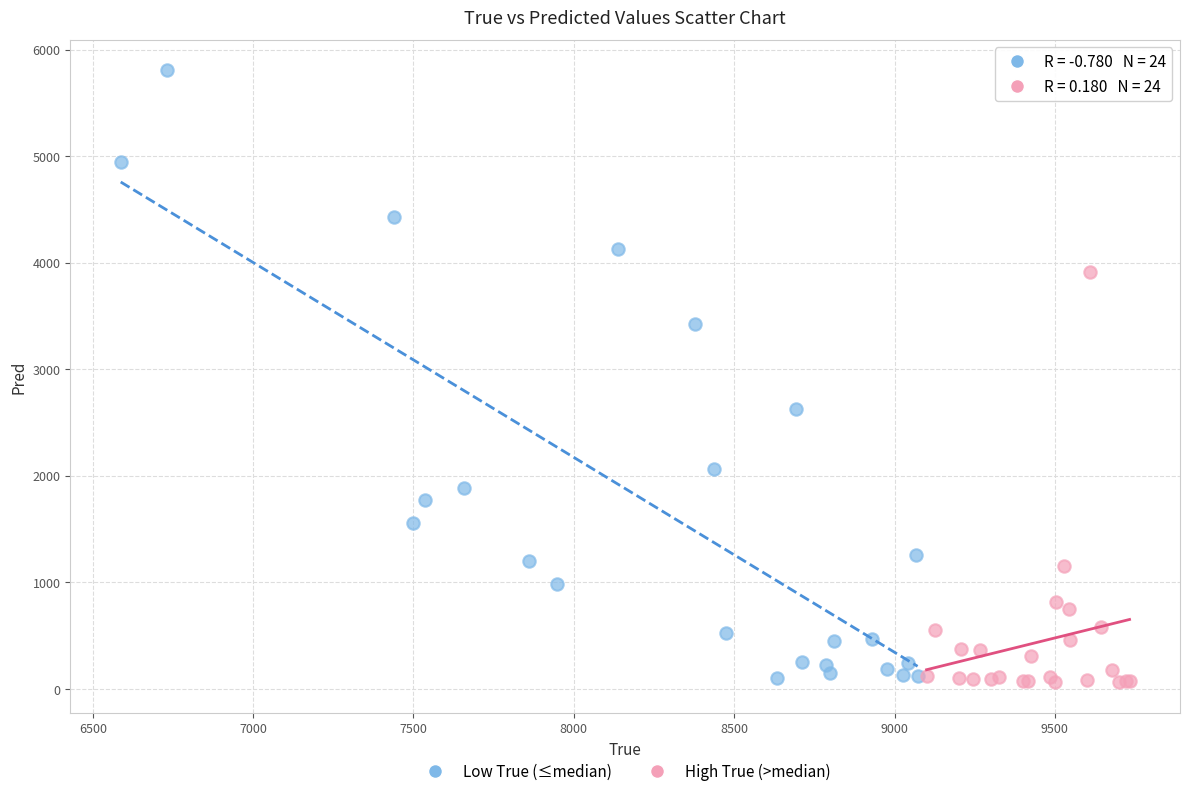

Which series has the largest Y range (max minus min)?

Low True (≤median)